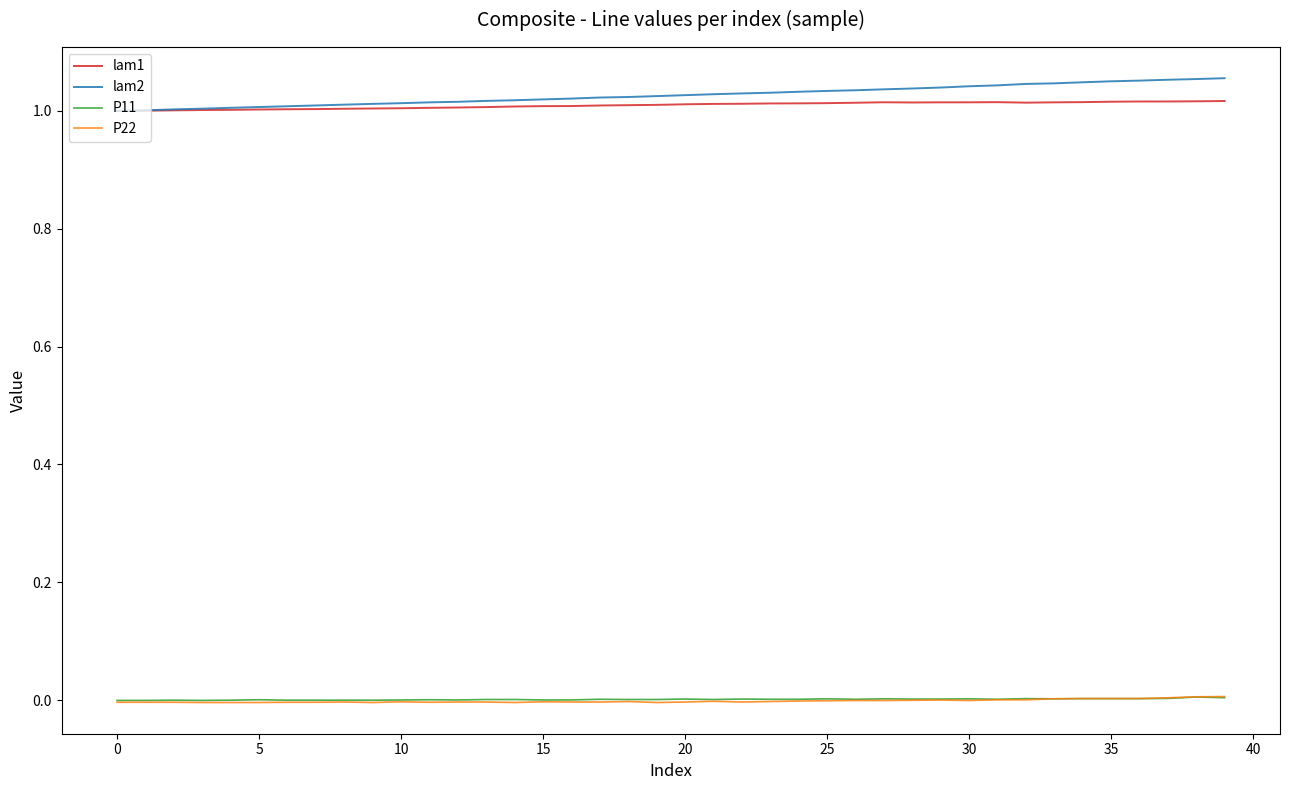

Which series ends up on top after the final intersection of P11 and P22?

P22